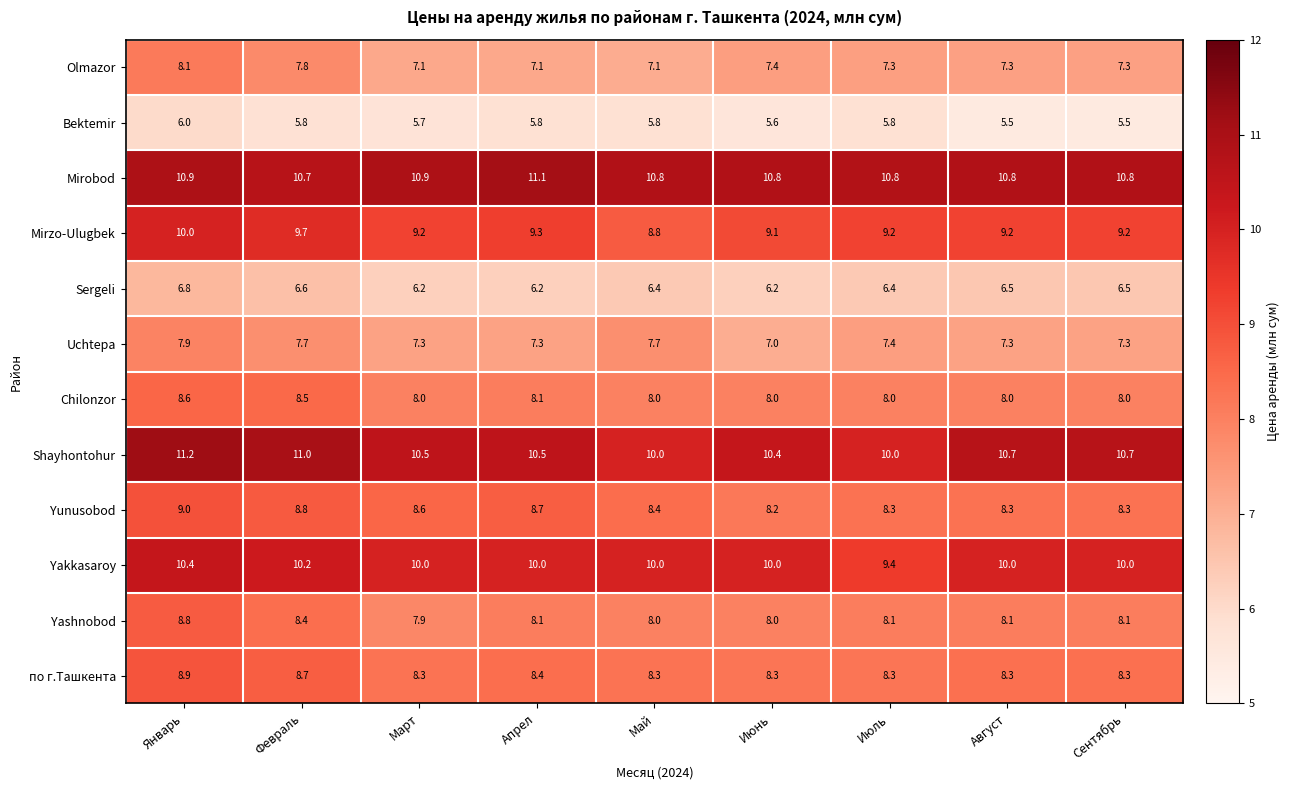

What is the approximate value of Mirobod at Июнь?

10.8